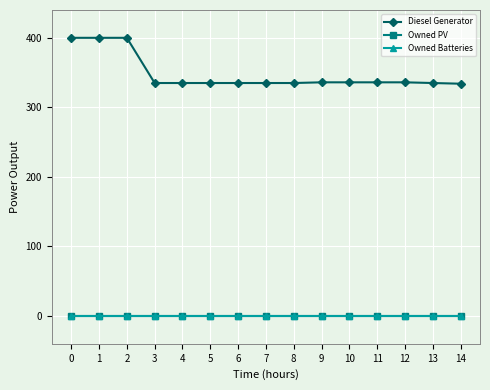

The Owned PV series shows 0 at 14. True or false?

True